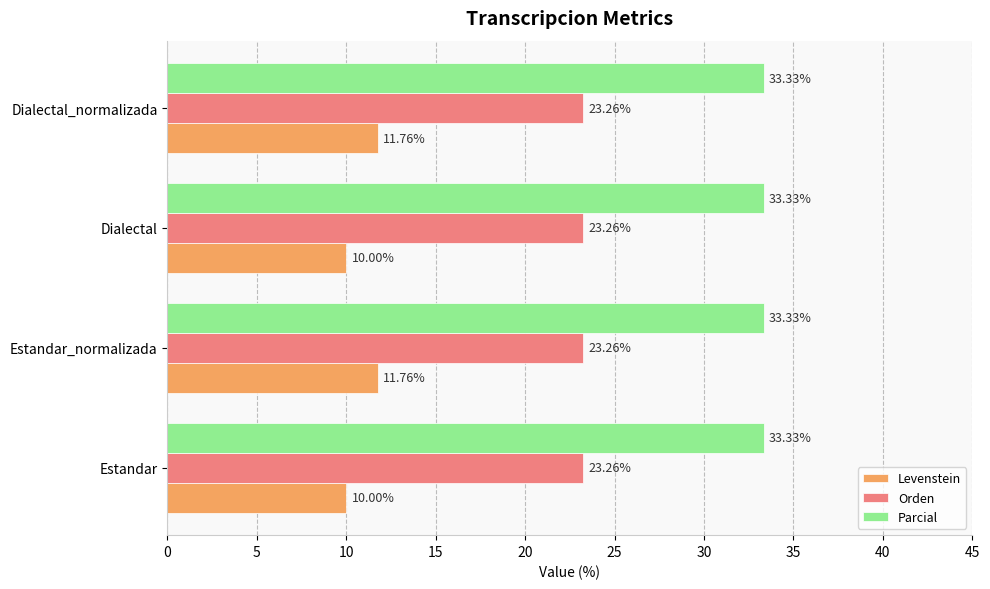

What is the maximum value for Levenstein?

11.8